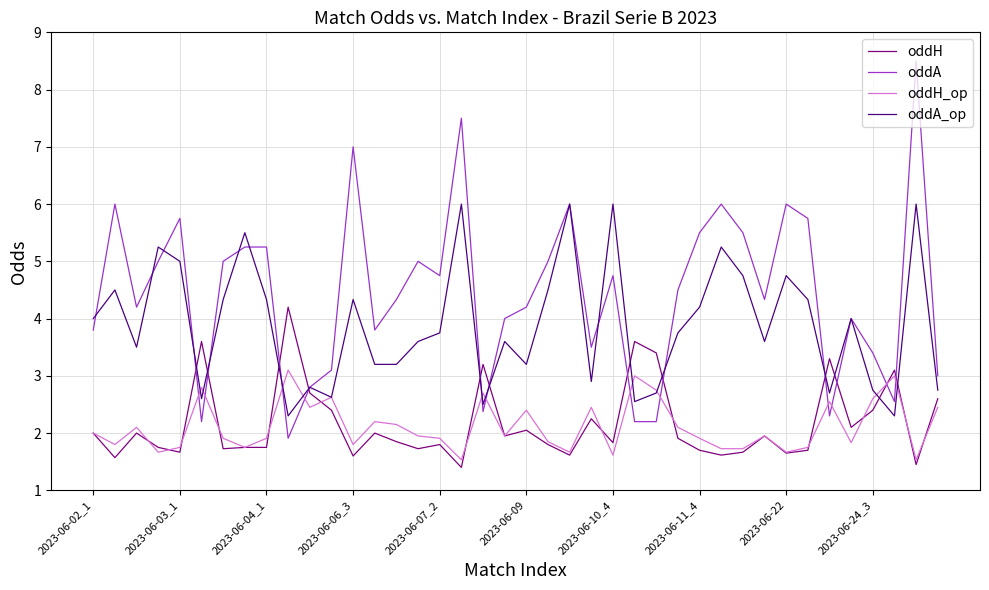

What is the lowest value of the oddH series?

1.4